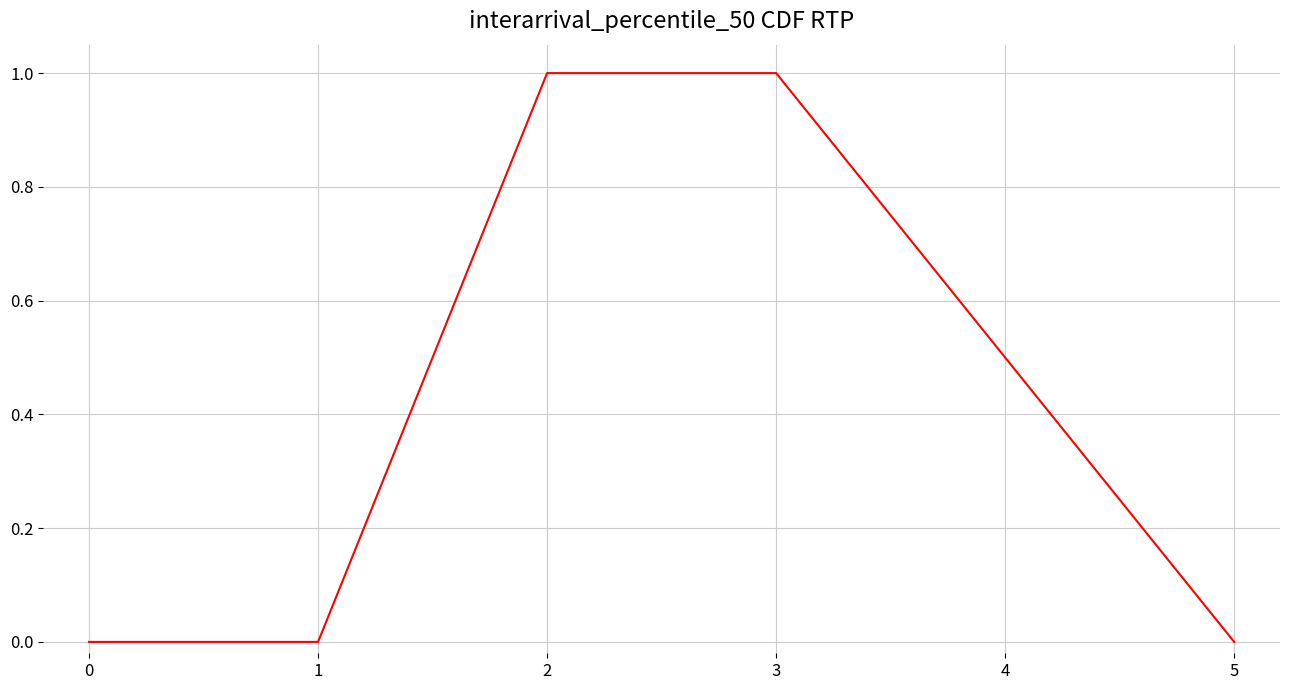

What is the greatest value displayed?

1.0